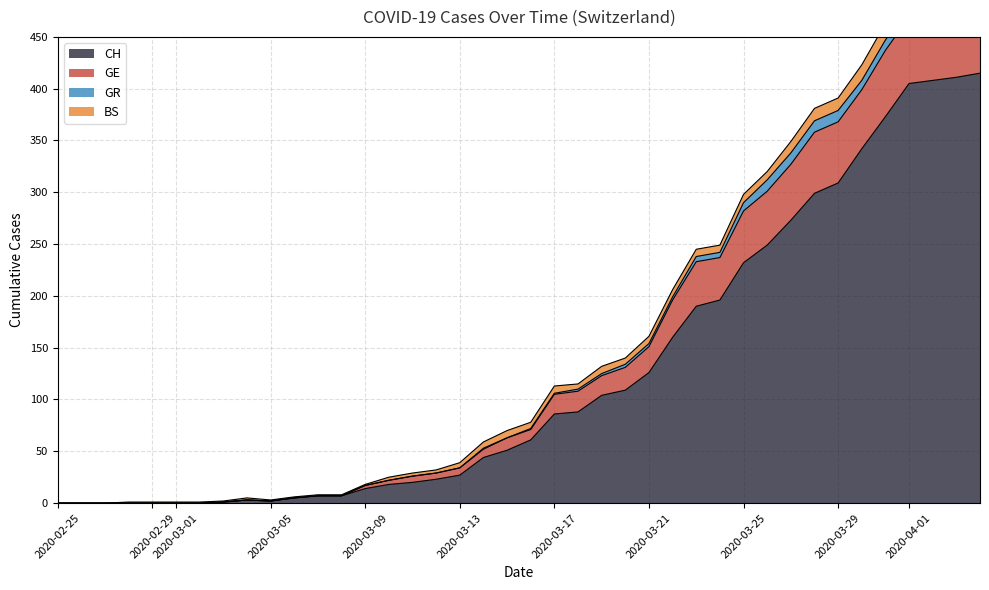

True or false: GE and CH intersect in this chart.

False